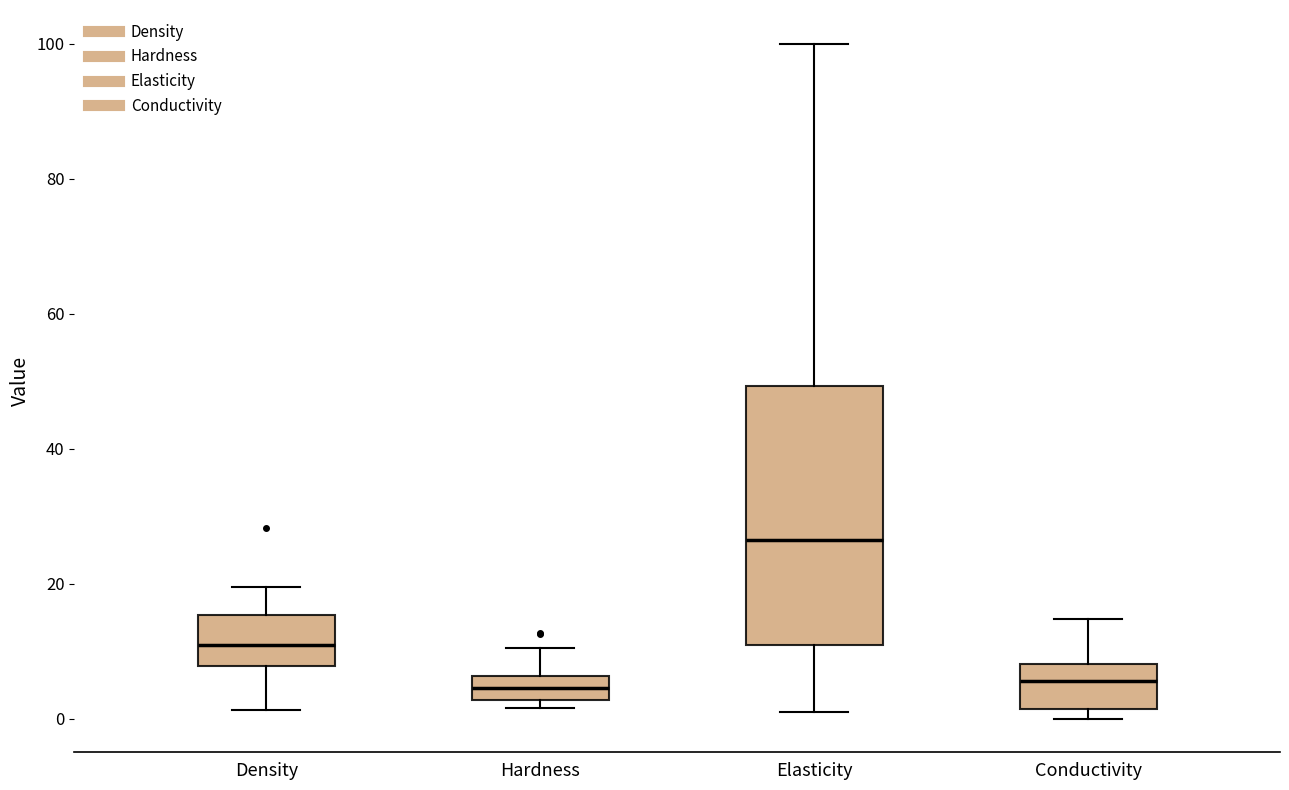

Comparing the boxes themselves (not the whiskers), which one is the tallest?

Elasticity